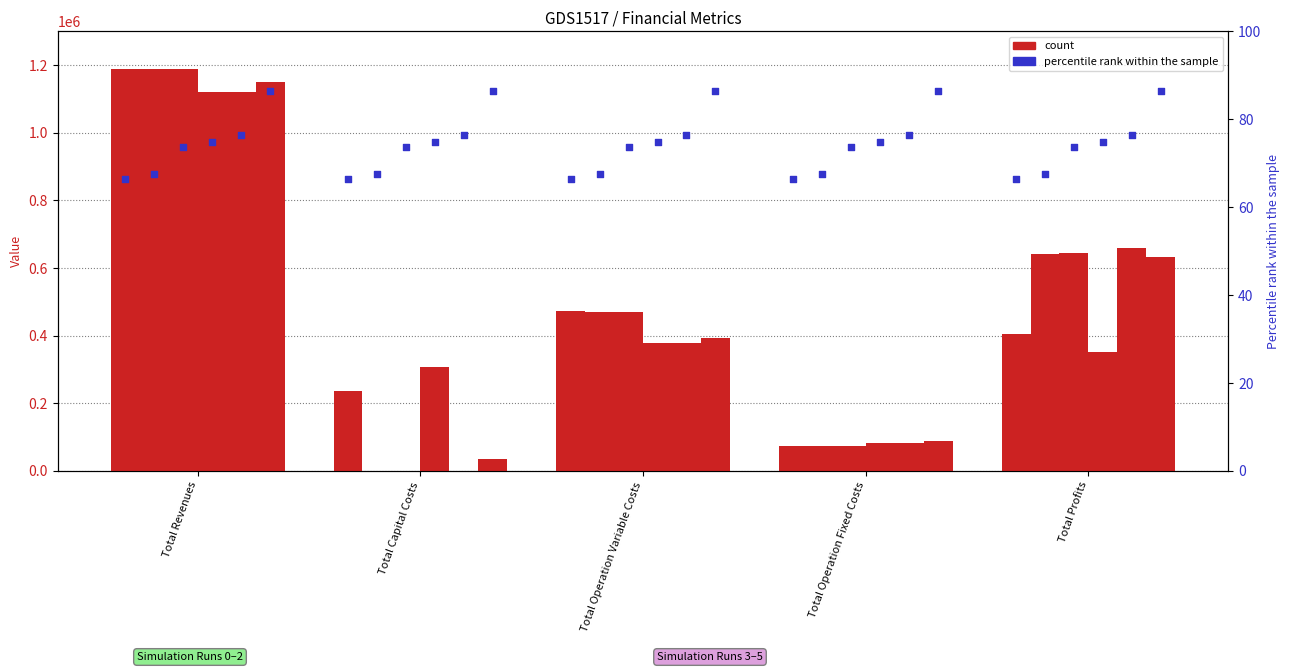

Is the value of col_5 at Total Profits greater than the value of col_1 at Total Operation Variable Costs?

Yes